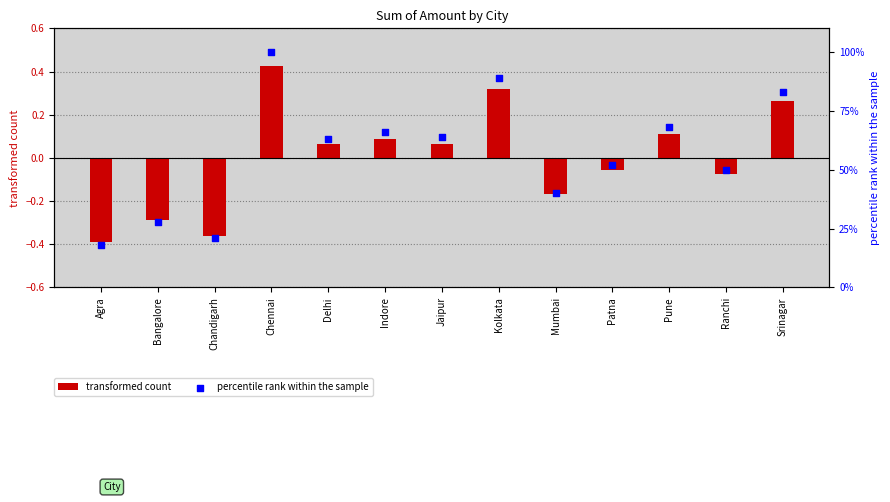

What are all the series names shown in the legend?

transformed count, percentile rank within the sample